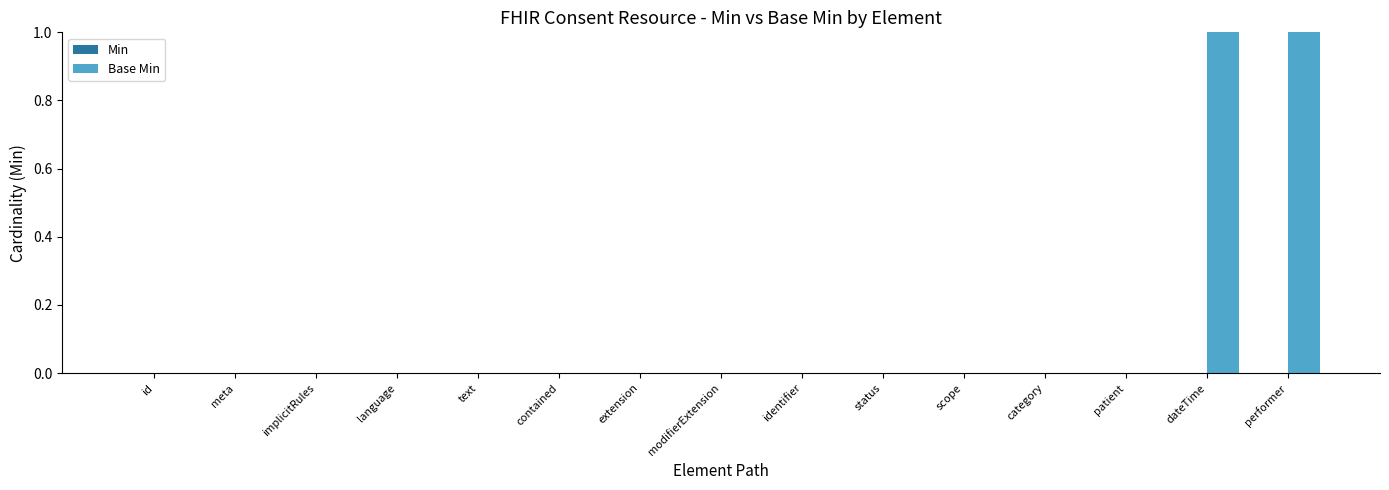

The chart shows a value of 0 at language. True or false?

True